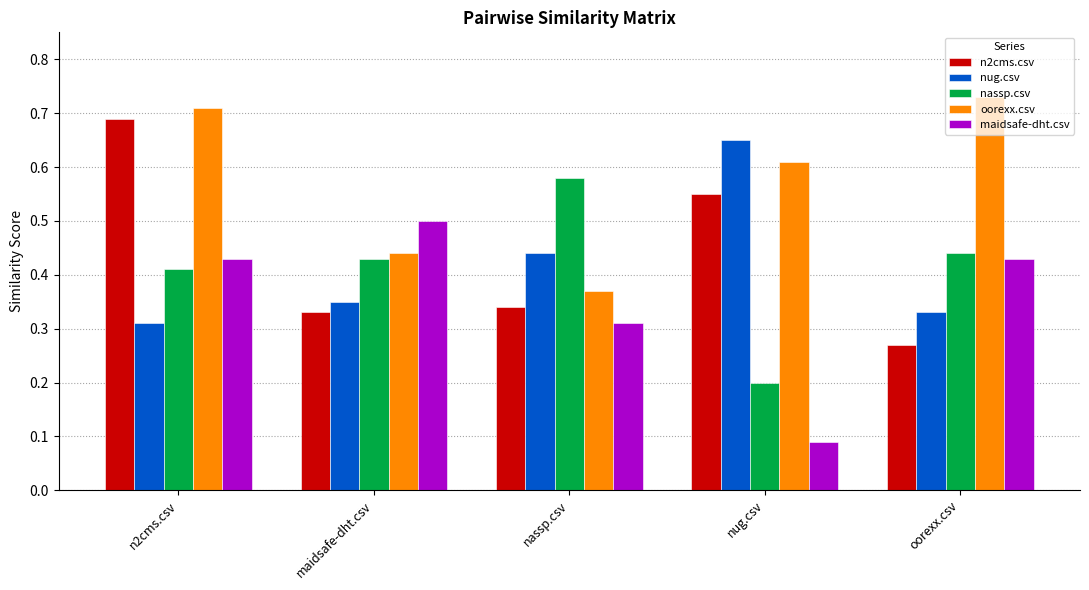

Where is nug.csv nearest to the value 0?

n2cms.csv